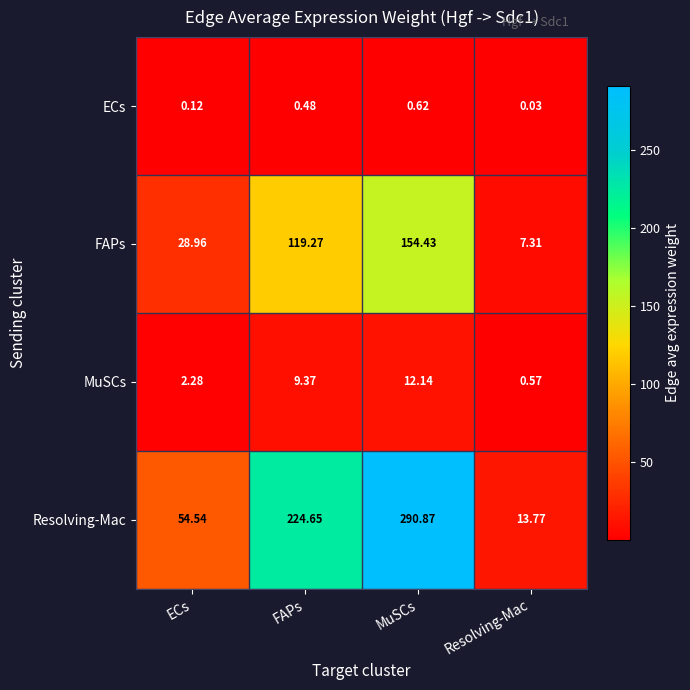

Which series has the widest spread of values?

Resolving-Mac